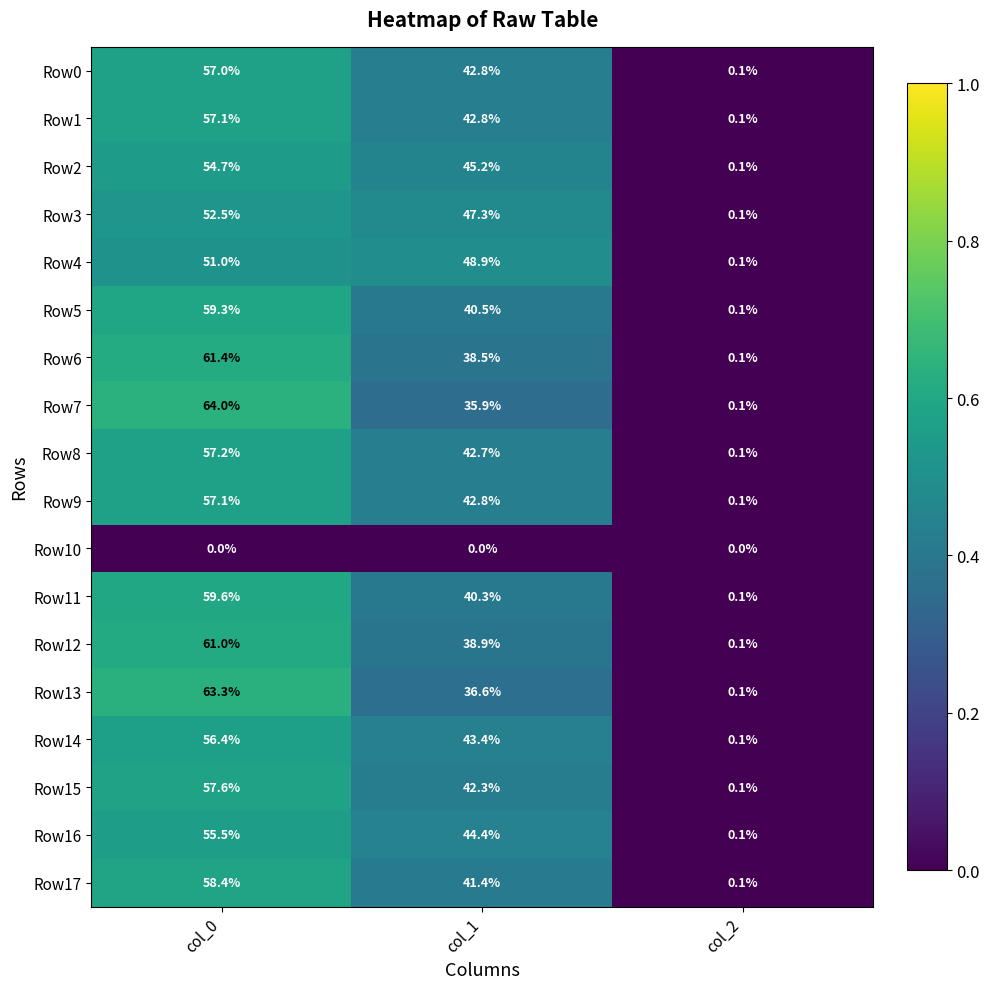

At which label does Row3 reach its minimum?

col_2